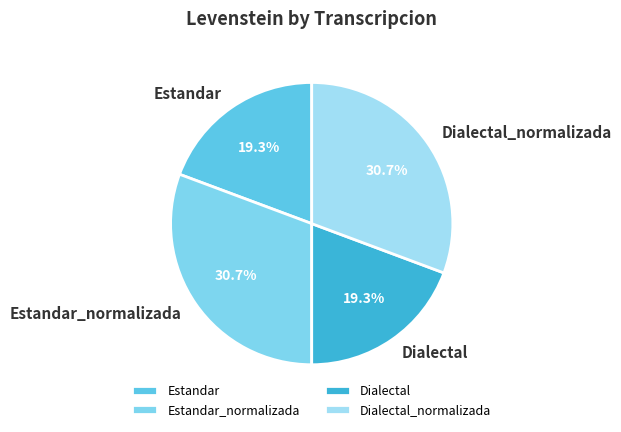

What is the ratio of the value at Estandar to the value at Estandar_normalizada?

0.6